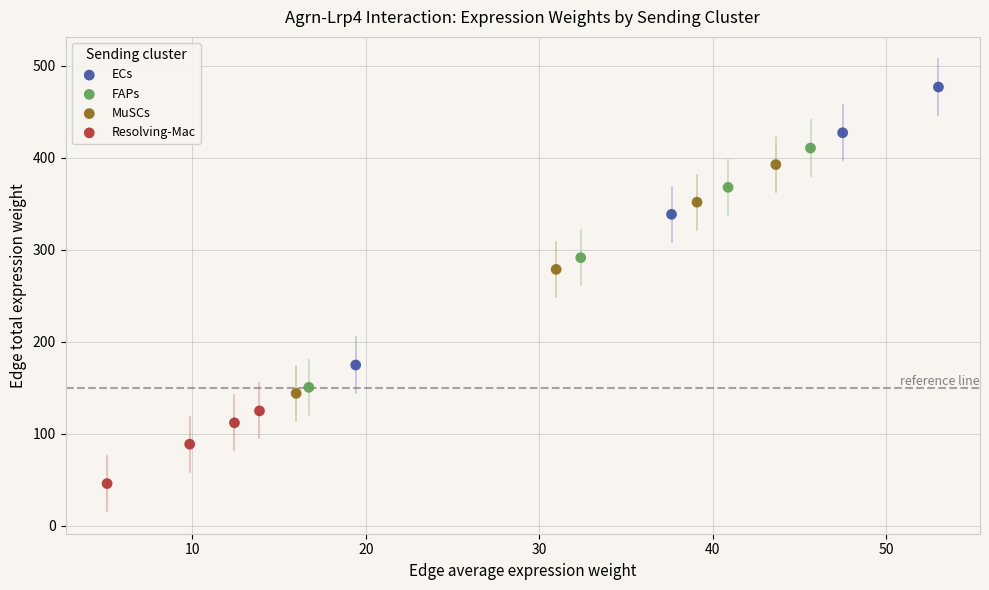

Which series reaches the minimum Y coordinate?

Resolving-Mac